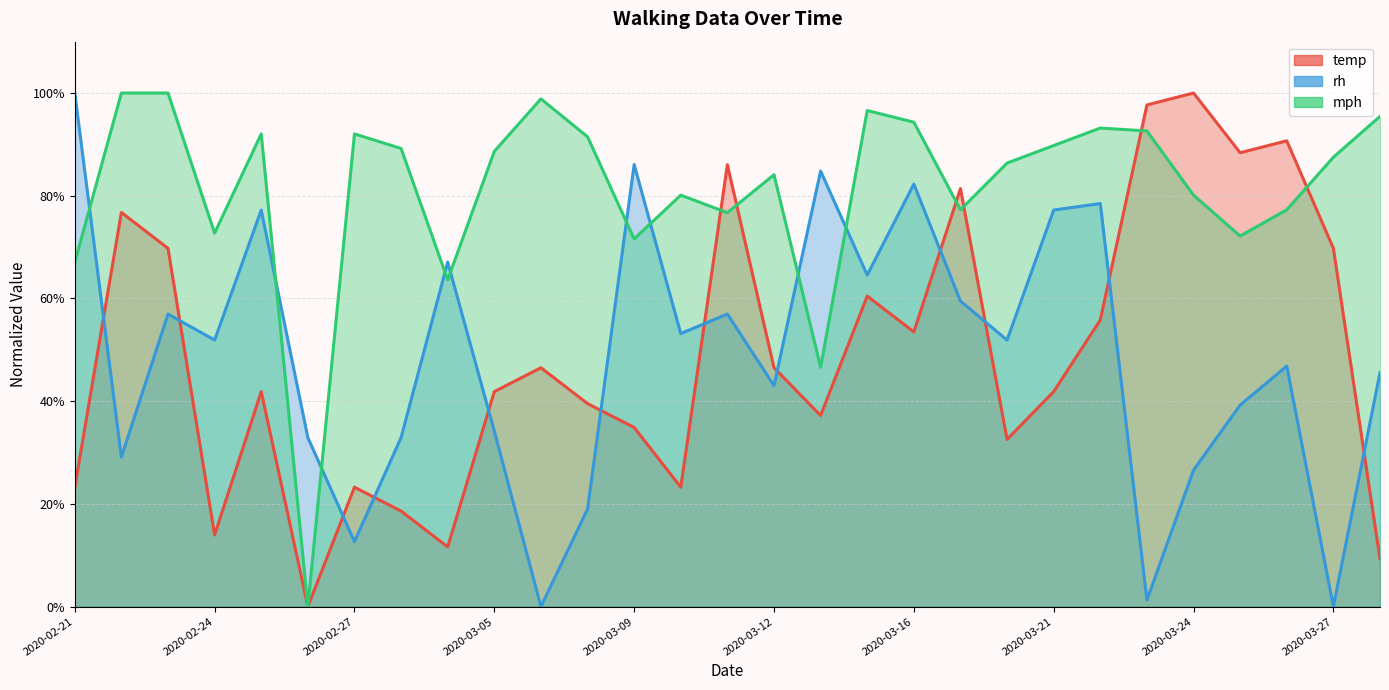

True or false: temp has more than 2 interior local peaks.

True